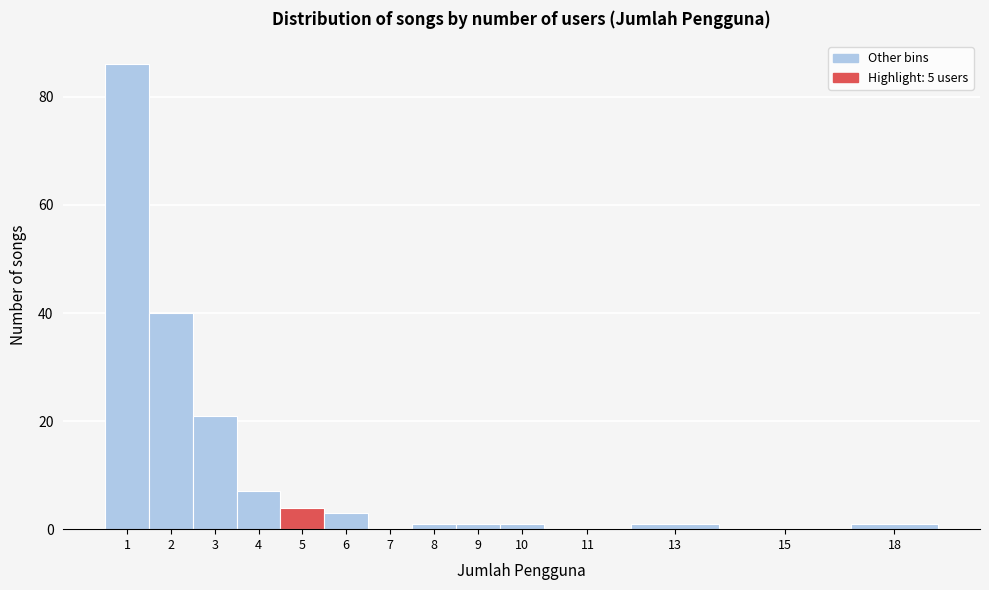

Reading left to right, what are all the values shown in this chart?

1=86	2=40	3=21	4=7	5=4	6=3	7=0	8=1	9=1	10=1	11=0	13=1	15=0	18=1